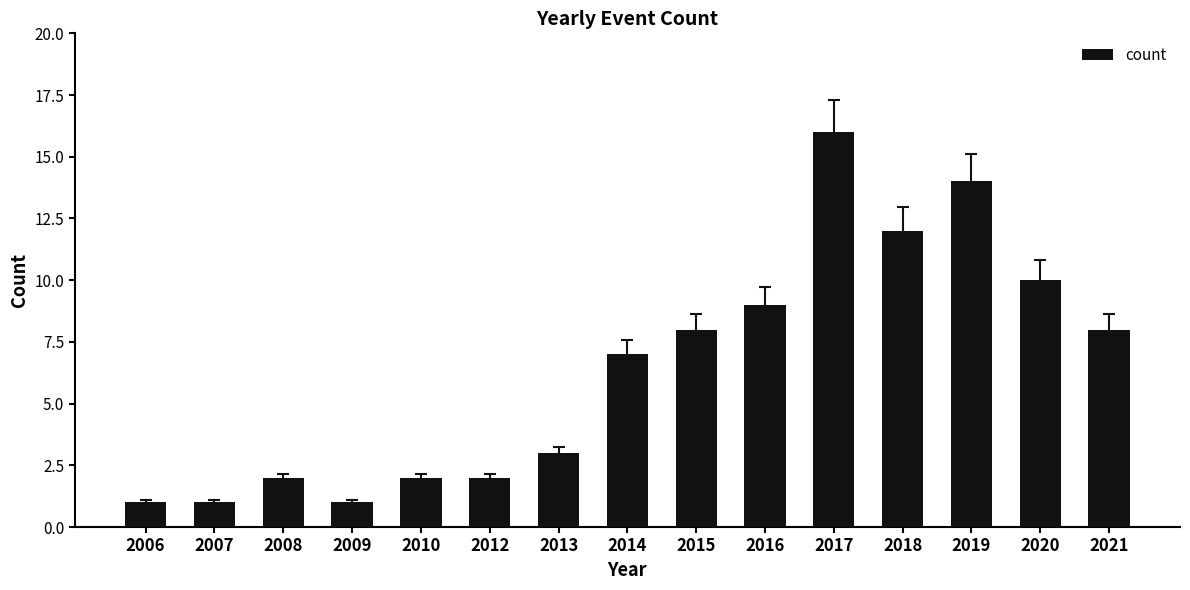

At which category does the chart reach its peak across all series?

2017